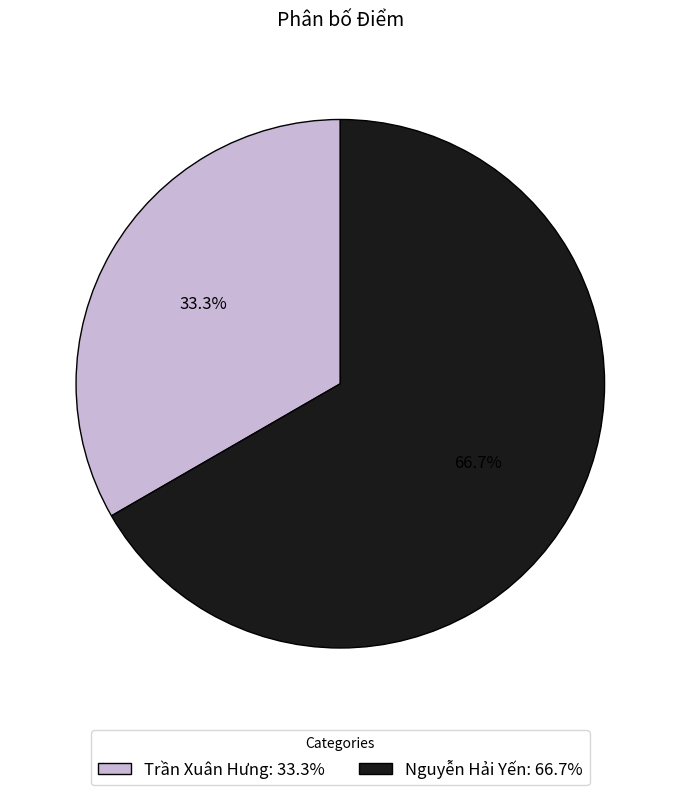

To the nearest percent, what is the combined percentage of Nguyễn Hải Yến and Trần Xuân Hưng?

100%